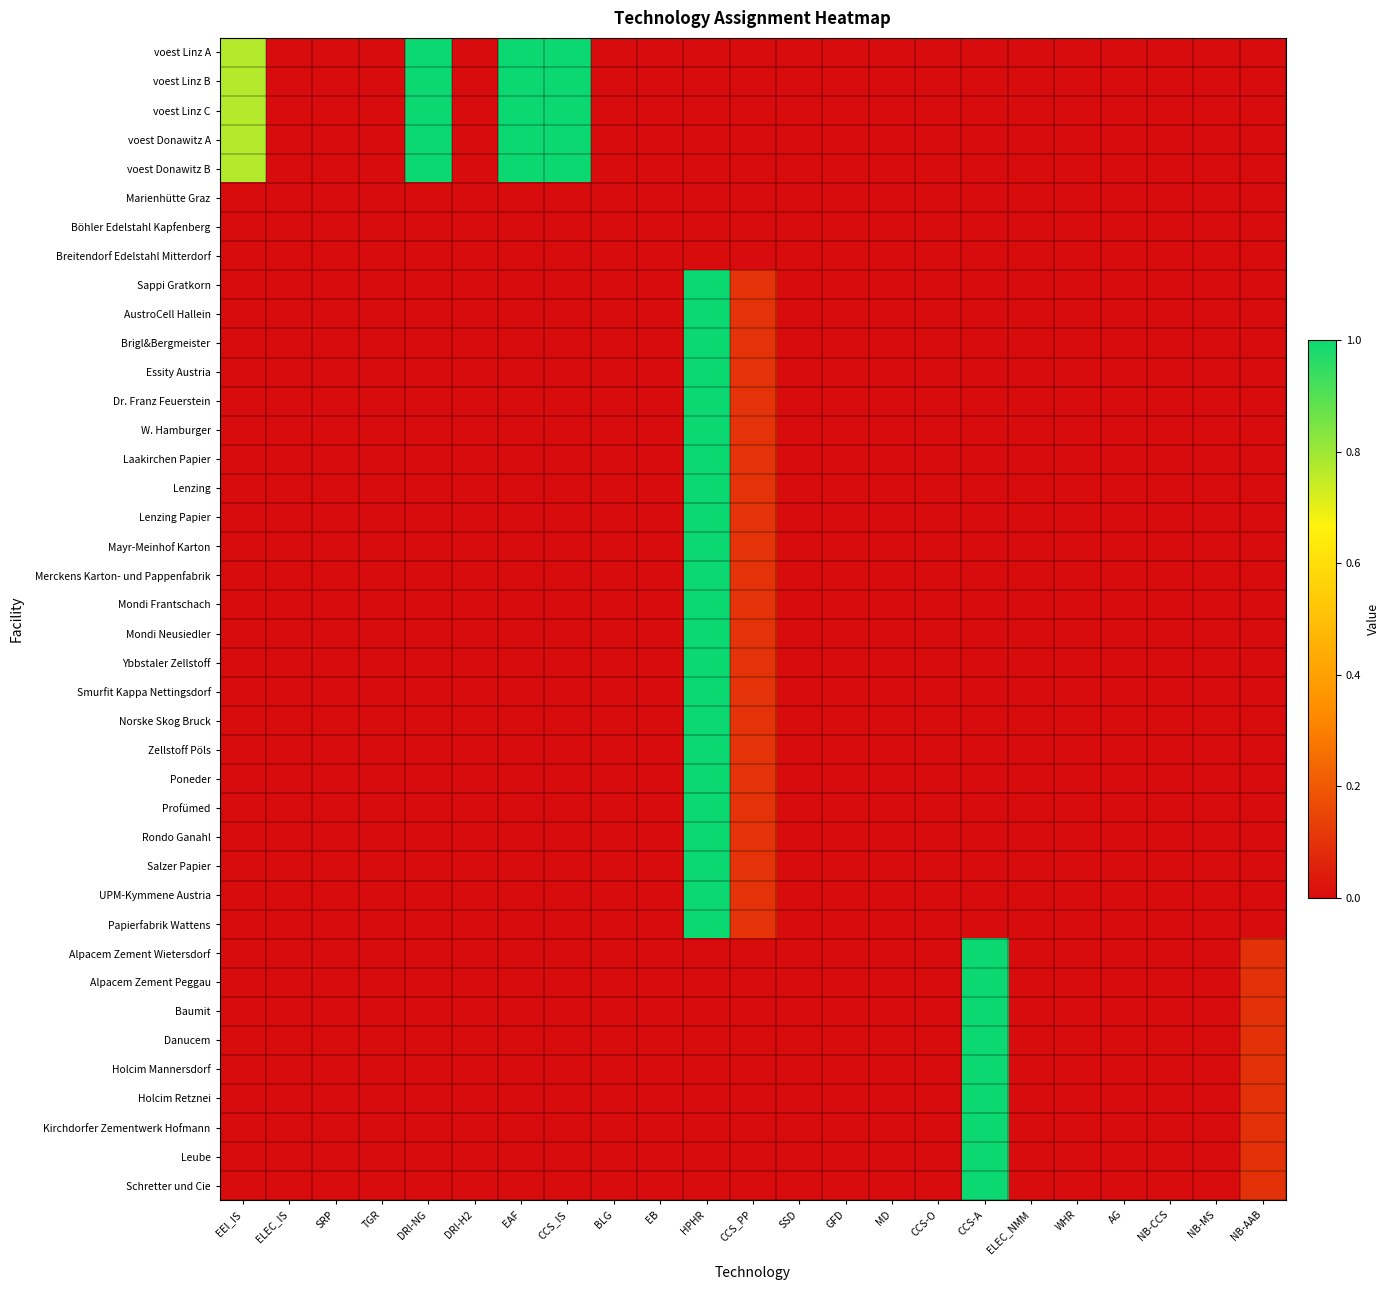

Reading left to right, transcribe all the data shown in this chart.

voest Linz A: EEI_IS=0.8	ELEC_IS=0.0	SRP=0.0	TGR=0.0	DRI-NG=1.0	DRI-H2=0.0	EAF=1.0	CCS_IS=1.0	BLG=0.0	EB=0.0	HPHR=0.0	CCS_PP=0.0	SSD=0.0	GFD=0.0	MD=0.0	CCS-O=0.0	CCS-A=0.0	ELEC_NMM=0.0	WHR=0.0	AG=0.0	NB-CCS=0.0	NB-MS=0.0	NB-AAB=0.0
voest Linz B: EEI_IS=0.8	ELEC_IS=0.0	SRP=0.0	TGR=0.0	DRI-NG=1.0	DRI-H2=0.0	EAF=1.0	CCS_IS=1.0	BLG=0.0	EB=0.0	HPHR=0.0	CCS_PP=0.0	SSD=0.0	GFD=0.0	MD=0.0	CCS-O=0.0	CCS-A=0.0	ELEC_NMM=0.0	WHR=0.0	AG=0.0	NB-CCS=0.0	NB-MS=0.0	NB-AAB=0.0
voest Linz C: EEI_IS=0.8	ELEC_IS=0.0	SRP=0.0	TGR=0.0	DRI-NG=1.0	DRI-H2=0.0	EAF=1.0	CCS_IS=1.0	BLG=0.0	EB=0.0	HPHR=0.0	CCS_PP=0.0	SSD=0.0	GFD=0.0	MD=0.0	CCS-O=0.0	CCS-A=0.0	ELEC_NMM=0.0	WHR=0.0	AG=0.0	NB-CCS=0.0	NB-MS=0.0	NB-AAB=0.0
voest Donawitz A: EEI_IS=0.8	ELEC_IS=0.0	SRP=0.0	TGR=0.0	DRI-NG=1.0	DRI-H2=0.0	EAF=1.0	CCS_IS=1.0	BLG=0.0	EB=0.0	HPHR=0.0	CCS_PP=0.0	SSD=0.0	GFD=0.0	MD=0.0	CCS-O=0.0	CCS-A=0.0	ELEC_NMM=0.0	WHR=0.0	AG=0.0	NB-CCS=0.0	NB-MS=0.0	NB-AAB=0.0
voest Donawitz B: EEI_IS=0.8	ELEC_IS=0.0	SRP=0.0	TGR=0.0	DRI-NG=1.0	DRI-H2=0.0	EAF=1.0	CCS_IS=1.0	BLG=0.0	EB=0.0	HPHR=0.0	CCS_PP=0.0	SSD=0.0	GFD=0.0	MD=0.0	CCS-O=0.0	CCS-A=0.0	ELEC_NMM=0.0	WHR=0.0	AG=0.0	NB-CCS=0.0	NB-MS=0.0	NB-AAB=0.0
Marienhütte Graz: EEI_IS=0.0	ELEC_IS=0.0	SRP=0.0	TGR=0.0	DRI-NG=0.0	DRI-H2=0.0	EAF=0.0	CCS_IS=0.0	BLG=0.0	EB=0.0	HPHR=0.0	CCS_PP=0.0	SSD=0.0	GFD=0.0	MD=0.0	CCS-O=0.0	CCS-A=0.0	ELEC_NMM=0.0	WHR=0.0	AG=0.0	NB-CCS=0.0	NB-MS=0.0	NB-AAB=0.0
Böhler Edelstahl Kapfenberg: EEI_IS=0.0	ELEC_IS=0.0	SRP=0.0	TGR=0.0	DRI-NG=0.0	DRI-H2=0.0	EAF=0.0	CCS_IS=0.0	BLG=0.0	EB=0.0	HPHR=0.0	CCS_PP=0.0	SSD=0.0	GFD=0.0	MD=0.0	CCS-O=0.0	CCS-A=0.0	ELEC_NMM=0.0	WHR=0.0	AG=0.0	NB-CCS=0.0	NB-MS=0.0	NB-AAB=0.0
Breitendorf Edelstahl Mitterdorf: EEI_IS=0.0	ELEC_IS=0.0	SRP=0.0	TGR=0.0	DRI-NG=0.0	DRI-H2=0.0	EAF=0.0	CCS_IS=0.0	BLG=0.0	EB=0.0	HPHR=0.0	CCS_PP=0.0	SSD=0.0	GFD=0.0	MD=0.0	CCS-O=0.0	CCS-A=0.0	ELEC_NMM=0.0	WHR=0.0	AG=0.0	NB-CCS=0.0	NB-MS=0.0	NB-AAB=0.0
Sappi Gratkorn: EEI_IS=0.0	ELEC_IS=0.0	SRP=0.0	TGR=0.0	DRI-NG=0.0	DRI-H2=0.0	EAF=0.0	CCS_IS=0.0	BLG=0.0	EB=0.0	HPHR=1.0	CCS_PP=0.1	SSD=0.0	GFD=0.0	MD=0.0	CCS-O=0.0	CCS-A=0.0	ELEC_NMM=0.0	WHR=0.0	AG=0.0	NB-CCS=0.0	NB-MS=0.0	NB-AAB=0.0
AustroCell Hallein: EEI_IS=0.0	ELEC_IS=0.0	SRP=0.0	TGR=0.0	DRI-NG=0.0	DRI-H2=0.0	EAF=0.0	CCS_IS=0.0	BLG=0.0	EB=0.0	HPHR=1.0	CCS_PP=0.1	SSD=0.0	GFD=0.0	MD=0.0	CCS-O=0.0	CCS-A=0.0	ELEC_NMM=0.0	WHR=0.0	AG=0.0	NB-CCS=0.0	NB-MS=0.0	NB-AAB=0.0
Brigl&Bergmeister: EEI_IS=0.0	ELEC_IS=0.0	SRP=0.0	TGR=0.0	DRI-NG=0.0	DRI-H2=0.0	EAF=0.0	CCS_IS=0.0	BLG=0.0	EB=0.0	HPHR=1.0	CCS_PP=0.1	SSD=0.0	GFD=0.0	MD=0.0	CCS-O=0.0	CCS-A=0.0	ELEC_NMM=0.0	WHR=0.0	AG=0.0	NB-CCS=0.0	NB-MS=0.0	NB-AAB=0.0
Essity Austria: EEI_IS=0.0	ELEC_IS=0.0	SRP=0.0	TGR=0.0	DRI-NG=0.0	DRI-H2=0.0	EAF=0.0	CCS_IS=0.0	BLG=0.0	EB=0.0	HPHR=1.0	CCS_PP=0.1	SSD=0.0	GFD=0.0	MD=0.0	CCS-O=0.0	CCS-A=0.0	ELEC_NMM=0.0	WHR=0.0	AG=0.0	NB-CCS=0.0	NB-MS=0.0	NB-AAB=0.0
Dr. Franz Feuerstein: EEI_IS=0.0	ELEC_IS=0.0	SRP=0.0	TGR=0.0	DRI-NG=0.0	DRI-H2=0.0	EAF=0.0	CCS_IS=0.0	BLG=0.0	EB=0.0	HPHR=1.0	CCS_PP=0.1	SSD=0.0	GFD=0.0	MD=0.0	CCS-O=0.0	CCS-A=0.0	ELEC_NMM=0.0	WHR=0.0	AG=0.0	NB-CCS=0.0	NB-MS=0.0	NB-AAB=0.0
W. Hamburger: EEI_IS=0.0	ELEC_IS=0.0	SRP=0.0	TGR=0.0	DRI-NG=0.0	DRI-H2=0.0	EAF=0.0	CCS_IS=0.0	BLG=0.0	EB=0.0	HPHR=1.0	CCS_PP=0.1	SSD=0.0	GFD=0.0	MD=0.0	CCS-O=0.0	CCS-A=0.0	ELEC_NMM=0.0	WHR=0.0	AG=0.0	NB-CCS=0.0	NB-MS=0.0	NB-AAB=0.0
Laakirchen Papier: EEI_IS=0.0	ELEC_IS=0.0	SRP=0.0	TGR=0.0	DRI-NG=0.0	DRI-H2=0.0	EAF=0.0	CCS_IS=0.0	BLG=0.0	EB=0.0	HPHR=1.0	CCS_PP=0.1	SSD=0.0	GFD=0.0	MD=0.0	CCS-O=0.0	CCS-A=0.0	ELEC_NMM=0.0	WHR=0.0	AG=0.0	NB-CCS=0.0	NB-MS=0.0	NB-AAB=0.0
Lenzing: EEI_IS=0.0	ELEC_IS=0.0	SRP=0.0	TGR=0.0	DRI-NG=0.0	DRI-H2=0.0	EAF=0.0	CCS_IS=0.0	BLG=0.0	EB=0.0	HPHR=1.0	CCS_PP=0.1	SSD=0.0	GFD=0.0	MD=0.0	CCS-O=0.0	CCS-A=0.0	ELEC_NMM=0.0	WHR=0.0	AG=0.0	NB-CCS=0.0	NB-MS=0.0	NB-AAB=0.0
Lenzing Papier: EEI_IS=0.0	ELEC_IS=0.0	SRP=0.0	TGR=0.0	DRI-NG=0.0	DRI-H2=0.0	EAF=0.0	CCS_IS=0.0	BLG=0.0	EB=0.0	HPHR=1.0	CCS_PP=0.1	SSD=0.0	GFD=0.0	MD=0.0	CCS-O=0.0	CCS-A=0.0	ELEC_NMM=0.0	WHR=0.0	AG=0.0	NB-CCS=0.0	NB-MS=0.0	NB-AAB=0.0
Mayr-Meinhof Karton: EEI_IS=0.0	ELEC_IS=0.0	SRP=0.0	TGR=0.0	DRI-NG=0.0	DRI-H2=0.0	EAF=0.0	CCS_IS=0.0	BLG=0.0	EB=0.0	HPHR=1.0	CCS_PP=0.1	SSD=0.0	GFD=0.0	MD=0.0	CCS-O=0.0	CCS-A=0.0	ELEC_NMM=0.0	WHR=0.0	AG=0.0	NB-CCS=0.0	NB-MS=0.0	NB-AAB=0.0
Merckens Karton- und Pappenfabrik: EEI_IS=0.0	ELEC_IS=0.0	SRP=0.0	TGR=0.0	DRI-NG=0.0	DRI-H2=0.0	EAF=0.0	CCS_IS=0.0	BLG=0.0	EB=0.0	HPHR=1.0	CCS_PP=0.1	SSD=0.0	GFD=0.0	MD=0.0	CCS-O=0.0	CCS-A=0.0	ELEC_NMM=0.0	WHR=0.0	AG=0.0	NB-CCS=0.0	NB-MS=0.0	NB-AAB=0.0
Mondi Frantschach: EEI_IS=0.0	ELEC_IS=0.0	SRP=0.0	TGR=0.0	DRI-NG=0.0	DRI-H2=0.0	EAF=0.0	CCS_IS=0.0	BLG=0.0	EB=0.0	HPHR=1.0	CCS_PP=0.1	SSD=0.0	GFD=0.0	MD=0.0	CCS-O=0.0	CCS-A=0.0	ELEC_NMM=0.0	WHR=0.0	AG=0.0	NB-CCS=0.0	NB-MS=0.0	NB-AAB=0.0
Mondi Neusiedler: EEI_IS=0.0	ELEC_IS=0.0	SRP=0.0	TGR=0.0	DRI-NG=0.0	DRI-H2=0.0	EAF=0.0	CCS_IS=0.0	BLG=0.0	EB=0.0	HPHR=1.0	CCS_PP=0.1	SSD=0.0	GFD=0.0	MD=0.0	CCS-O=0.0	CCS-A=0.0	ELEC_NMM=0.0	WHR=0.0	AG=0.0	NB-CCS=0.0	NB-MS=0.0	NB-AAB=0.0
Ybbstaler Zellstoff: EEI_IS=0.0	ELEC_IS=0.0	SRP=0.0	TGR=0.0	DRI-NG=0.0	DRI-H2=0.0	EAF=0.0	CCS_IS=0.0	BLG=0.0	EB=0.0	HPHR=1.0	CCS_PP=0.1	SSD=0.0	GFD=0.0	MD=0.0	CCS-O=0.0	CCS-A=0.0	ELEC_NMM=0.0	WHR=0.0	AG=0.0	NB-CCS=0.0	NB-MS=0.0	NB-AAB=0.0
Smurfit Kappa Nettingsdorf: EEI_IS=0.0	ELEC_IS=0.0	SRP=0.0	TGR=0.0	DRI-NG=0.0	DRI-H2=0.0	EAF=0.0	CCS_IS=0.0	BLG=0.0	EB=0.0	HPHR=1.0	CCS_PP=0.1	SSD=0.0	GFD=0.0	MD=0.0	CCS-O=0.0	CCS-A=0.0	ELEC_NMM=0.0	WHR=0.0	AG=0.0	NB-CCS=0.0	NB-MS=0.0	NB-AAB=0.0
Norske Skog Bruck: EEI_IS=0.0	ELEC_IS=0.0	SRP=0.0	TGR=0.0	DRI-NG=0.0	DRI-H2=0.0	EAF=0.0	CCS_IS=0.0	BLG=0.0	EB=0.0	HPHR=1.0	CCS_PP=0.1	SSD=0.0	GFD=0.0	MD=0.0	CCS-O=0.0	CCS-A=0.0	ELEC_NMM=0.0	WHR=0.0	AG=0.0	NB-CCS=0.0	NB-MS=0.0	NB-AAB=0.0
Zellstoff Pöls: EEI_IS=0.0	ELEC_IS=0.0	SRP=0.0	TGR=0.0	DRI-NG=0.0	DRI-H2=0.0	EAF=0.0	CCS_IS=0.0	BLG=0.0	EB=0.0	HPHR=1.0	CCS_PP=0.1	SSD=0.0	GFD=0.0	MD=0.0	CCS-O=0.0	CCS-A=0.0	ELEC_NMM=0.0	WHR=0.0	AG=0.0	NB-CCS=0.0	NB-MS=0.0	NB-AAB=0.0
Poneder: EEI_IS=0.0	ELEC_IS=0.0	SRP=0.0	TGR=0.0	DRI-NG=0.0	DRI-H2=0.0	EAF=0.0	CCS_IS=0.0	BLG=0.0	EB=0.0	HPHR=1.0	CCS_PP=0.1	SSD=0.0	GFD=0.0	MD=0.0	CCS-O=0.0	CCS-A=0.0	ELEC_NMM=0.0	WHR=0.0	AG=0.0	NB-CCS=0.0	NB-MS=0.0	NB-AAB=0.0
Profümed: EEI_IS=0.0	ELEC_IS=0.0	SRP=0.0	TGR=0.0	DRI-NG=0.0	DRI-H2=0.0	EAF=0.0	CCS_IS=0.0	BLG=0.0	EB=0.0	HPHR=1.0	CCS_PP=0.1	SSD=0.0	GFD=0.0	MD=0.0	CCS-O=0.0	CCS-A=0.0	ELEC_NMM=0.0	WHR=0.0	AG=0.0	NB-CCS=0.0	NB-MS=0.0	NB-AAB=0.0
Rondo Ganahl: EEI_IS=0.0	ELEC_IS=0.0	SRP=0.0	TGR=0.0	DRI-NG=0.0	DRI-H2=0.0	EAF=0.0	CCS_IS=0.0	BLG=0.0	EB=0.0	HPHR=1.0	CCS_PP=0.1	SSD=0.0	GFD=0.0	MD=0.0	CCS-O=0.0	CCS-A=0.0	ELEC_NMM=0.0	WHR=0.0	AG=0.0	NB-CCS=0.0	NB-MS=0.0	NB-AAB=0.0
Salzer Papier: EEI_IS=0.0	ELEC_IS=0.0	SRP=0.0	TGR=0.0	DRI-NG=0.0	DRI-H2=0.0	EAF=0.0	CCS_IS=0.0	BLG=0.0	EB=0.0	HPHR=1.0	CCS_PP=0.1	SSD=0.0	GFD=0.0	MD=0.0	CCS-O=0.0	CCS-A=0.0	ELEC_NMM=0.0	WHR=0.0	AG=0.0	NB-CCS=0.0	NB-MS=0.0	NB-AAB=0.0
UPM-Kymmene Austria: EEI_IS=0.0	ELEC_IS=0.0	SRP=0.0	TGR=0.0	DRI-NG=0.0	DRI-H2=0.0	EAF=0.0	CCS_IS=0.0	BLG=0.0	EB=0.0	HPHR=1.0	CCS_PP=0.1	SSD=0.0	GFD=0.0	MD=0.0	CCS-O=0.0	CCS-A=0.0	ELEC_NMM=0.0	WHR=0.0	AG=0.0	NB-CCS=0.0	NB-MS=0.0	NB-AAB=0.0
Papierfabrik Wattens: EEI_IS=0.0	ELEC_IS=0.0	SRP=0.0	TGR=0.0	DRI-NG=0.0	DRI-H2=0.0	EAF=0.0	CCS_IS=0.0	BLG=0.0	EB=0.0	HPHR=1.0	CCS_PP=0.1	SSD=0.0	GFD=0.0	MD=0.0	CCS-O=0.0	CCS-A=0.0	ELEC_NMM=0.0	WHR=0.0	AG=0.0	NB-CCS=0.0	NB-MS=0.0	NB-AAB=0.0
Alpacem Zement Wietersdorf: EEI_IS=0.0	ELEC_IS=0.0	SRP=0.0	TGR=0.0	DRI-NG=0.0	DRI-H2=0.0	EAF=0.0	CCS_IS=0.0	BLG=0.0	EB=0.0	HPHR=0.0	CCS_PP=0.0	SSD=0.0	GFD=0.0	MD=0.0	CCS-O=0.0	CCS-A=1.0	ELEC_NMM=0.0	WHR=0.0	AG=0.0	NB-CCS=0.0	NB-MS=0.0	NB-AAB=0.1
Alpacem Zement Peggau: EEI_IS=0.0	ELEC_IS=0.0	SRP=0.0	TGR=0.0	DRI-NG=0.0	DRI-H2=0.0	EAF=0.0	CCS_IS=0.0	BLG=0.0	EB=0.0	HPHR=0.0	CCS_PP=0.0	SSD=0.0	GFD=0.0	MD=0.0	CCS-O=0.0	CCS-A=1.0	ELEC_NMM=0.0	WHR=0.0	AG=0.0	NB-CCS=0.0	NB-MS=0.0	NB-AAB=0.1
Baumit: EEI_IS=0.0	ELEC_IS=0.0	SRP=0.0	TGR=0.0	DRI-NG=0.0	DRI-H2=0.0	EAF=0.0	CCS_IS=0.0	BLG=0.0	EB=0.0	HPHR=0.0	CCS_PP=0.0	SSD=0.0	GFD=0.0	MD=0.0	CCS-O=0.0	CCS-A=1.0	ELEC_NMM=0.0	WHR=0.0	AG=0.0	NB-CCS=0.0	NB-MS=0.0	NB-AAB=0.1
Danucem: EEI_IS=0.0	ELEC_IS=0.0	SRP=0.0	TGR=0.0	DRI-NG=0.0	DRI-H2=0.0	EAF=0.0	CCS_IS=0.0	BLG=0.0	EB=0.0	HPHR=0.0	CCS_PP=0.0	SSD=0.0	GFD=0.0	MD=0.0	CCS-O=0.0	CCS-A=1.0	ELEC_NMM=0.0	WHR=0.0	AG=0.0	NB-CCS=0.0	NB-MS=0.0	NB-AAB=0.1
Holcim Mannersdorf: EEI_IS=0.0	ELEC_IS=0.0	SRP=0.0	TGR=0.0	DRI-NG=0.0	DRI-H2=0.0	EAF=0.0	CCS_IS=0.0	BLG=0.0	EB=0.0	HPHR=0.0	CCS_PP=0.0	SSD=0.0	GFD=0.0	MD=0.0	CCS-O=0.0	CCS-A=1.0	ELEC_NMM=0.0	WHR=0.0	AG=0.0	NB-CCS=0.0	NB-MS=0.0	NB-AAB=0.1
Holcim Retznei: EEI_IS=0.0	ELEC_IS=0.0	SRP=0.0	TGR=0.0	DRI-NG=0.0	DRI-H2=0.0	EAF=0.0	CCS_IS=0.0	BLG=0.0	EB=0.0	HPHR=0.0	CCS_PP=0.0	SSD=0.0	GFD=0.0	MD=0.0	CCS-O=0.0	CCS-A=1.0	ELEC_NMM=0.0	WHR=0.0	AG=0.0	NB-CCS=0.0	NB-MS=0.0	NB-AAB=0.1
Kirchdorfer Zementwerk Hofmann: EEI_IS=0.0	ELEC_IS=0.0	SRP=0.0	TGR=0.0	DRI-NG=0.0	DRI-H2=0.0	EAF=0.0	CCS_IS=0.0	BLG=0.0	EB=0.0	HPHR=0.0	CCS_PP=0.0	SSD=0.0	GFD=0.0	MD=0.0	CCS-O=0.0	CCS-A=1.0	ELEC_NMM=0.0	WHR=0.0	AG=0.0	NB-CCS=0.0	NB-MS=0.0	NB-AAB=0.1
Leube: EEI_IS=0.0	ELEC_IS=0.0	SRP=0.0	TGR=0.0	DRI-NG=0.0	DRI-H2=0.0	EAF=0.0	CCS_IS=0.0	BLG=0.0	EB=0.0	HPHR=0.0	CCS_PP=0.0	SSD=0.0	GFD=0.0	MD=0.0	CCS-O=0.0	CCS-A=1.0	ELEC_NMM=0.0	WHR=0.0	AG=0.0	NB-CCS=0.0	NB-MS=0.0	NB-AAB=0.1
Schretter und Cie: EEI_IS=0.0	ELEC_IS=0.0	SRP=0.0	TGR=0.0	DRI-NG=0.0	DRI-H2=0.0	EAF=0.0	CCS_IS=0.0	BLG=0.0	EB=0.0	HPHR=0.0	CCS_PP=0.0	SSD=0.0	GFD=0.0	MD=0.0	CCS-O=0.0	CCS-A=1.0	ELEC_NMM=0.0	WHR=0.0	AG=0.0	NB-CCS=0.0	NB-MS=0.0	NB-AAB=0.1